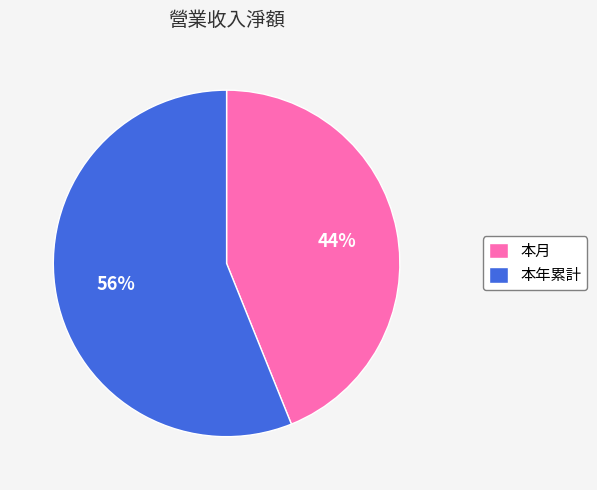

To the nearest percent, what percentage of the pie is 本年累計?

56%